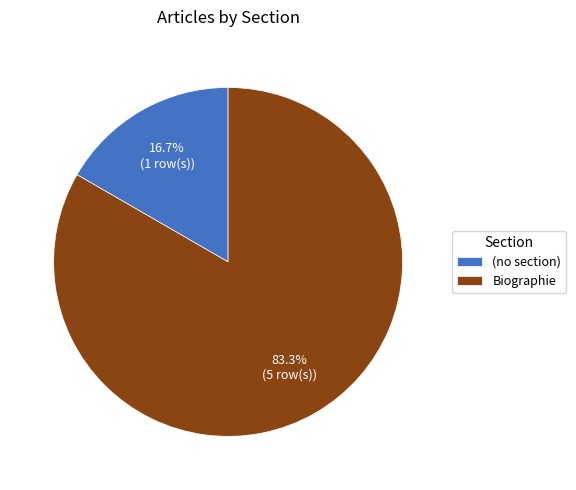

Which category accounts for the majority?

Biographie